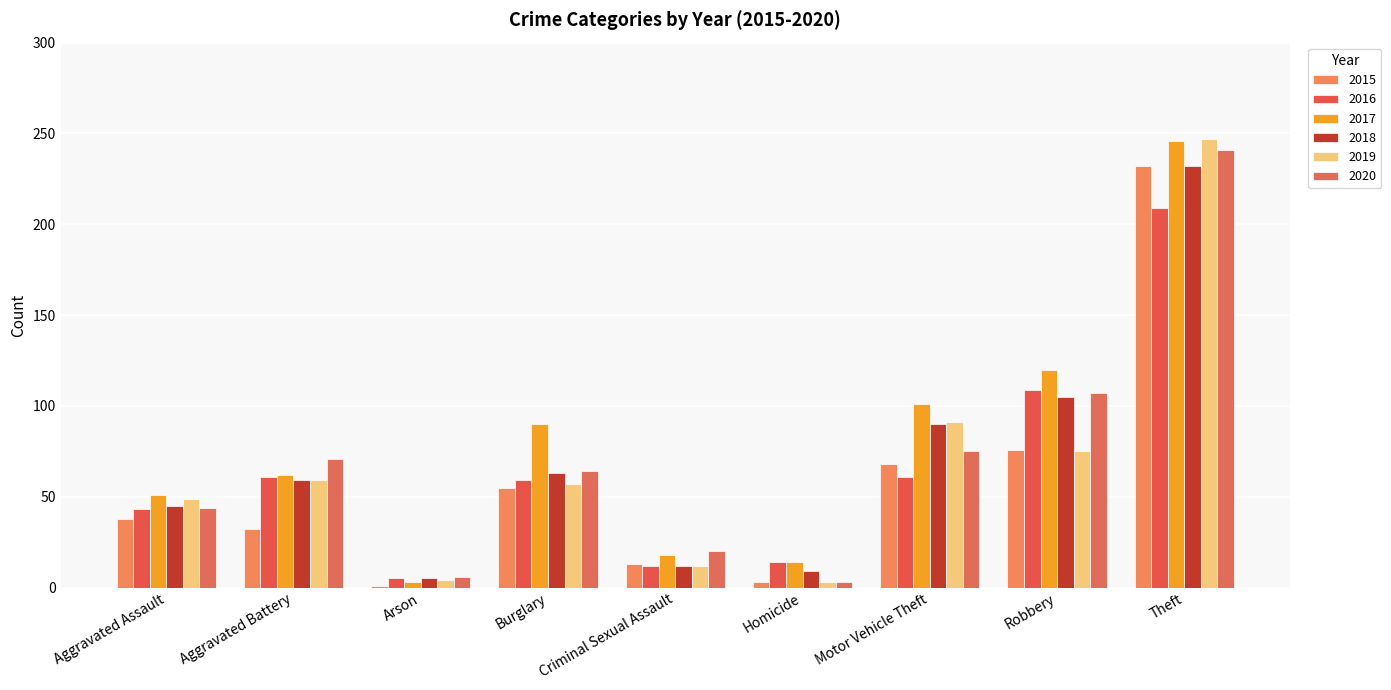

Rank the categories by 2019 value from lowest to highest.

Homicide, Arson, Criminal Sexual Assault, Aggravated Assault, Burglary, Aggravated Battery, Robbery, Motor Vehicle Theft, Theft